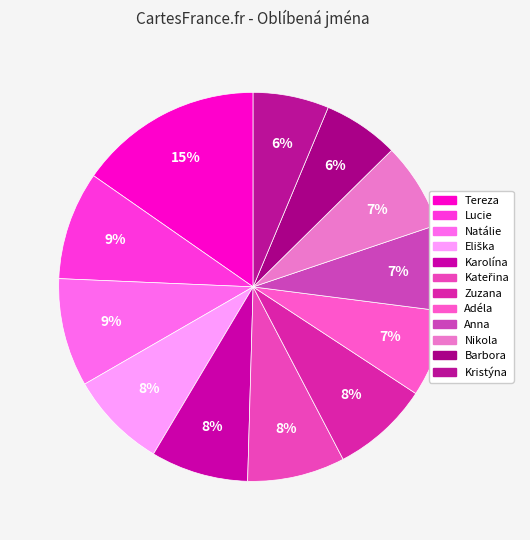

Is the sum of Lucie and Karolína greater than half?

No